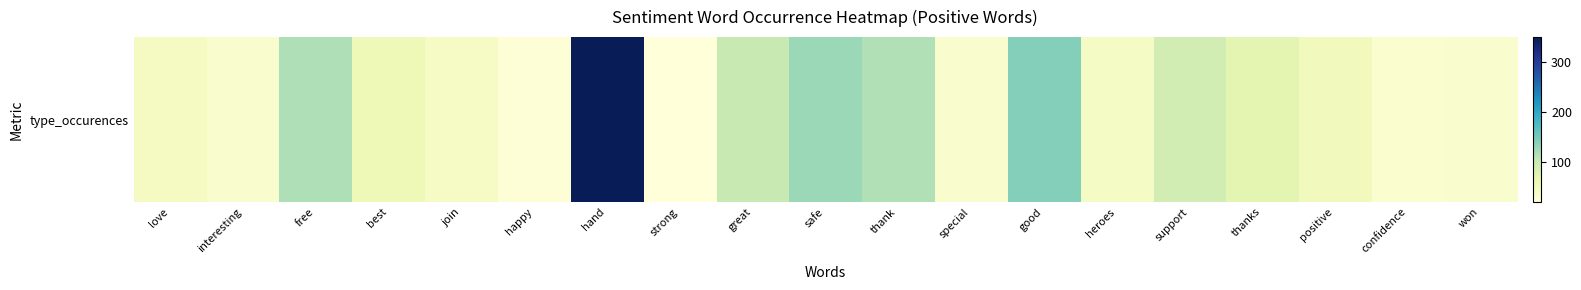

Which has a higher value, join or thanks?

thanks